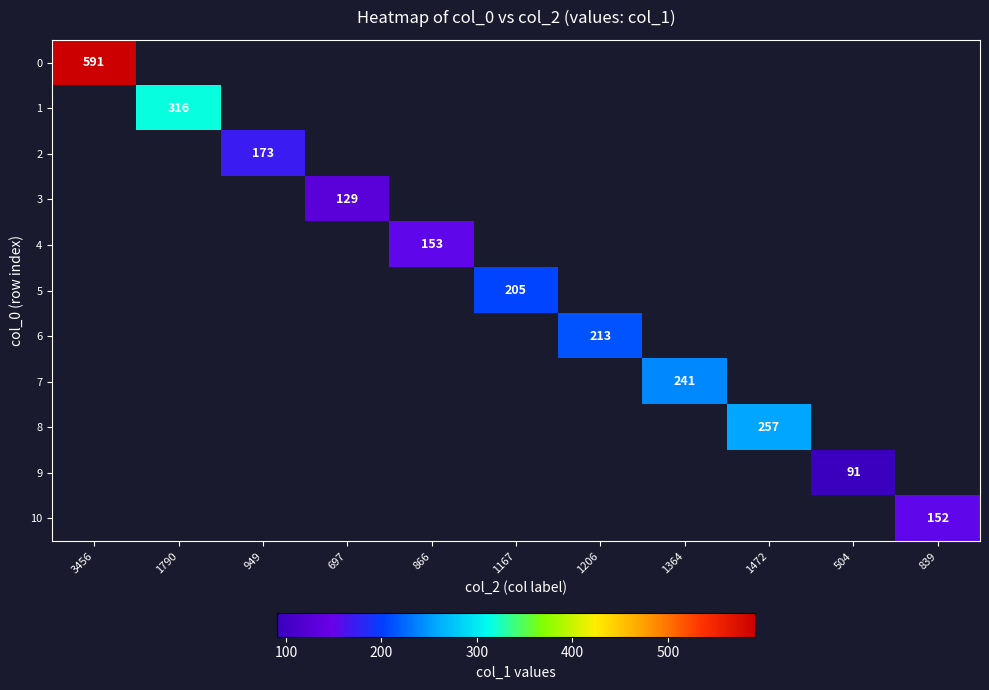

Is it true that 5 equals 205 at 1167?

True